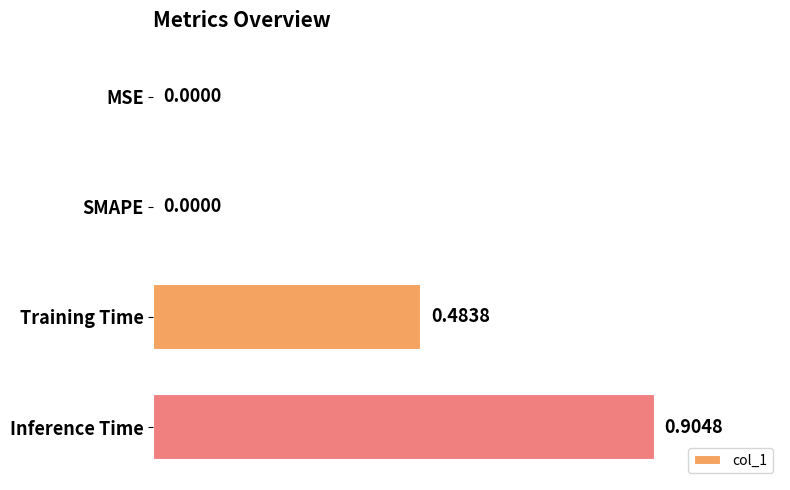

Which has a higher value, SMAPE or Inference Time?

Inference Time